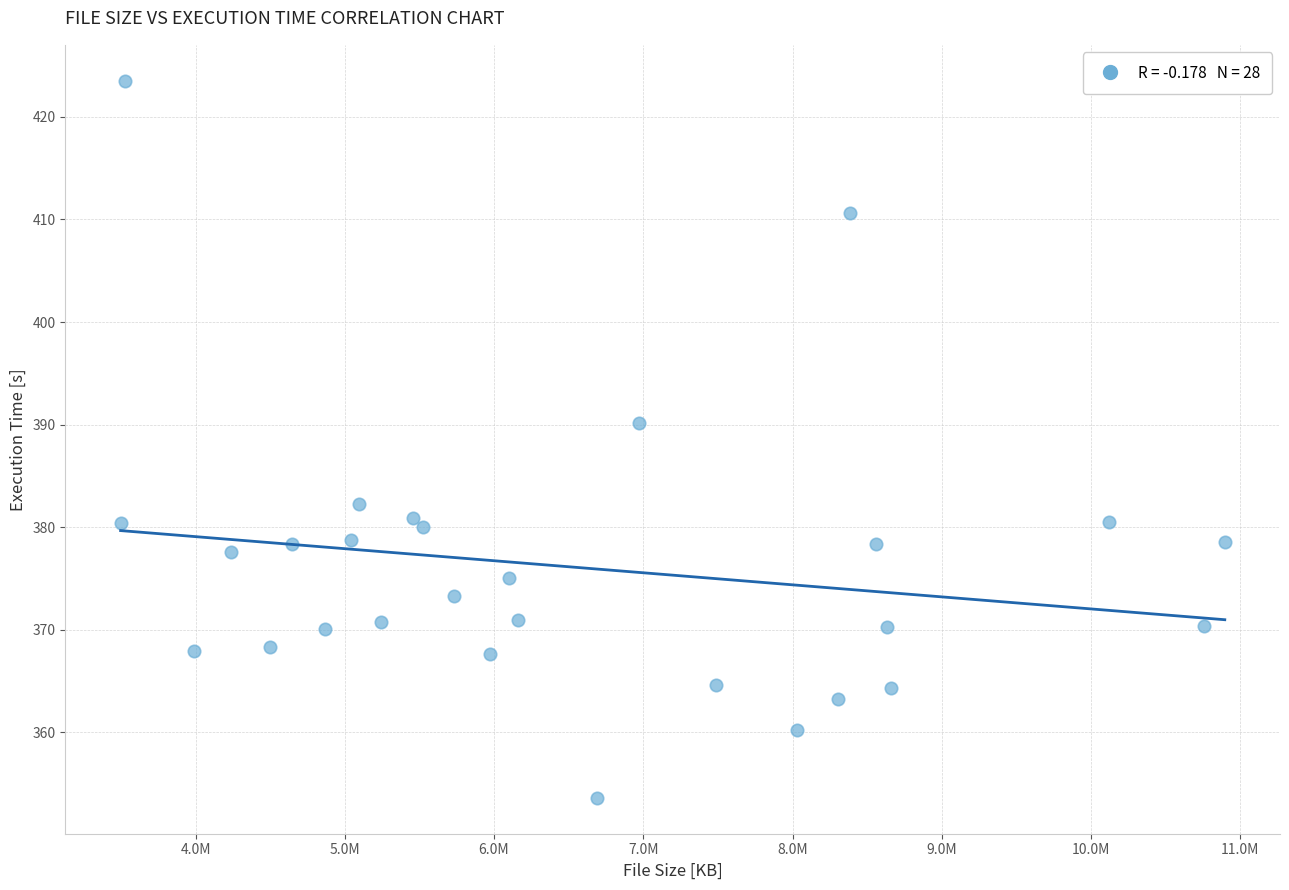

What is the range of Y values (max minus min)?

70.0